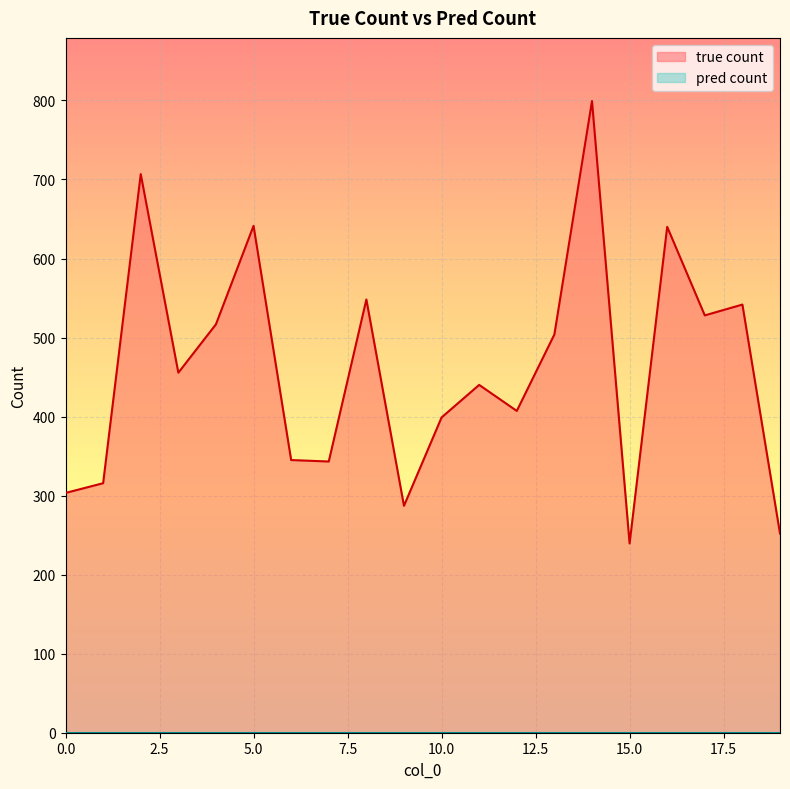

The value at 13 is 703.4. True or false?

False